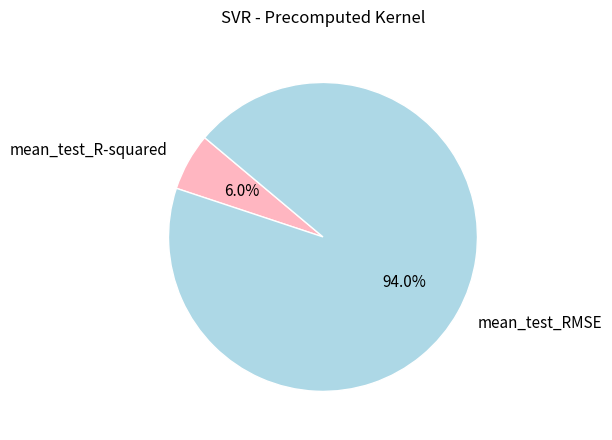

Which slice represents more than half of the pie?

mean_test_RMSE